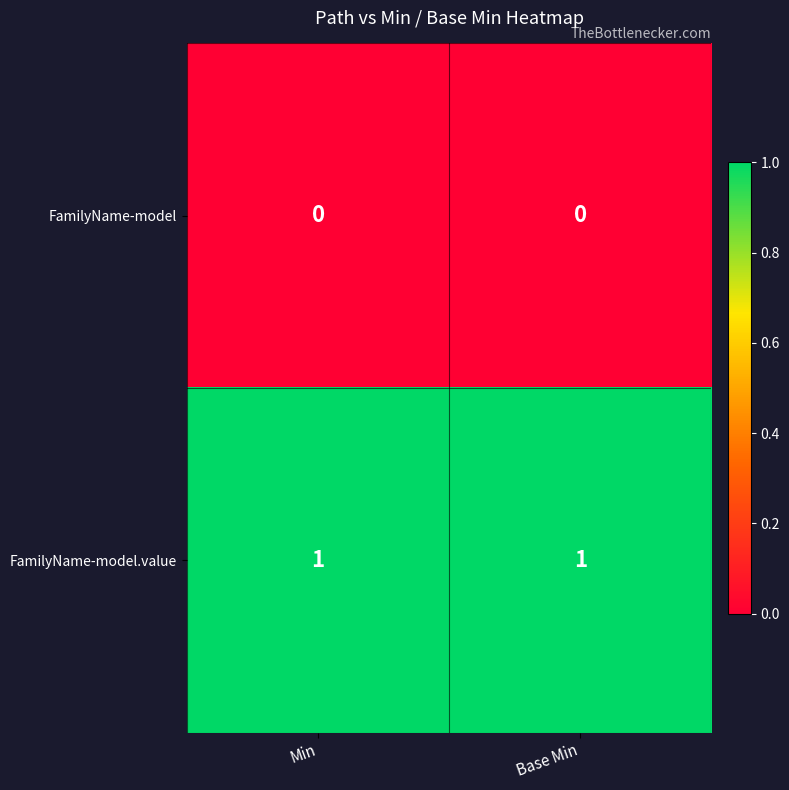

Is the value of FamilyName-model.value at Base Min greater than the value of FamilyName-model at Base Min?

Yes